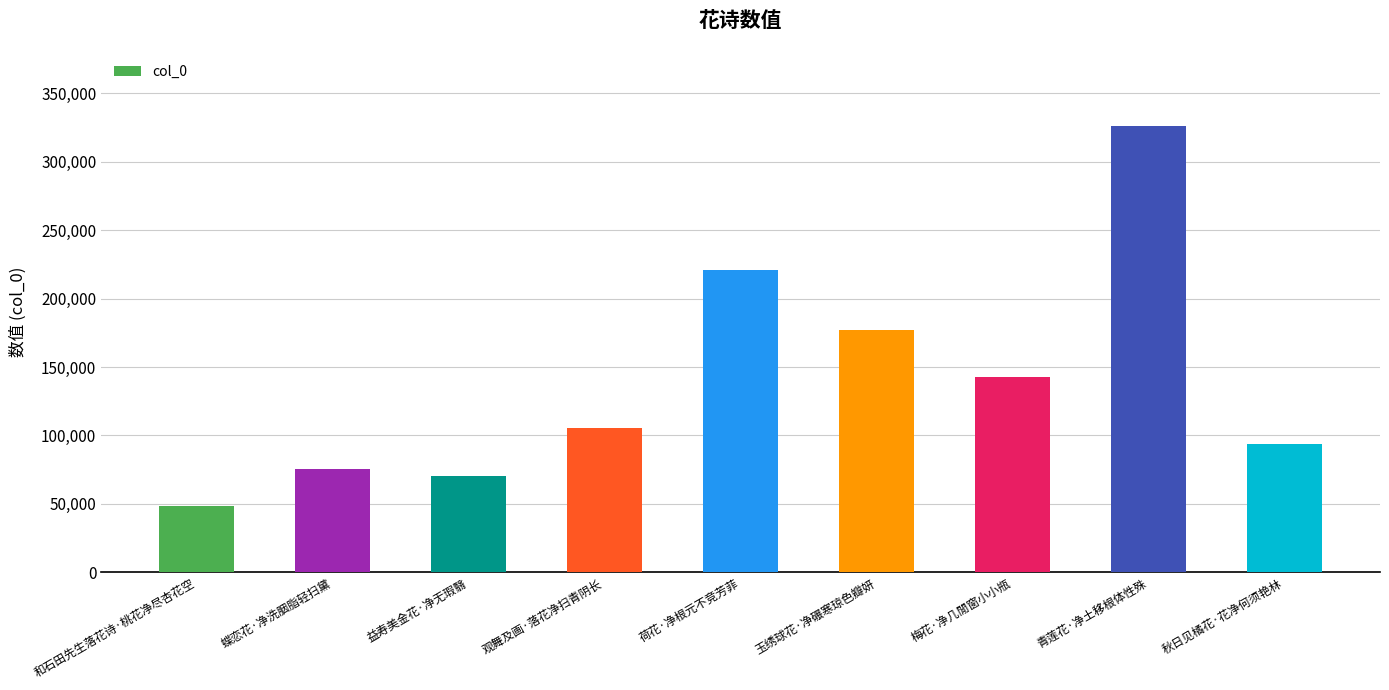

Reading right to left, extract all data points from this chart.

秋日见橘花·花净何须艳林=93510	青莲花·净土移根体性殊=326322	梅花·净几閒窗小小瓶=142460	玉绣球花·净碾寒琼色瓣妍=177168	荷花·净根元不竞芳菲=220990	观舞及画·落花净扫青阴长=105238	益寿美金花·净无瑕翳=70745	蝶恋花·净洗胭脂轻扫黛=75593	和石田先生落花诗·桃花净尽杏花空=48242